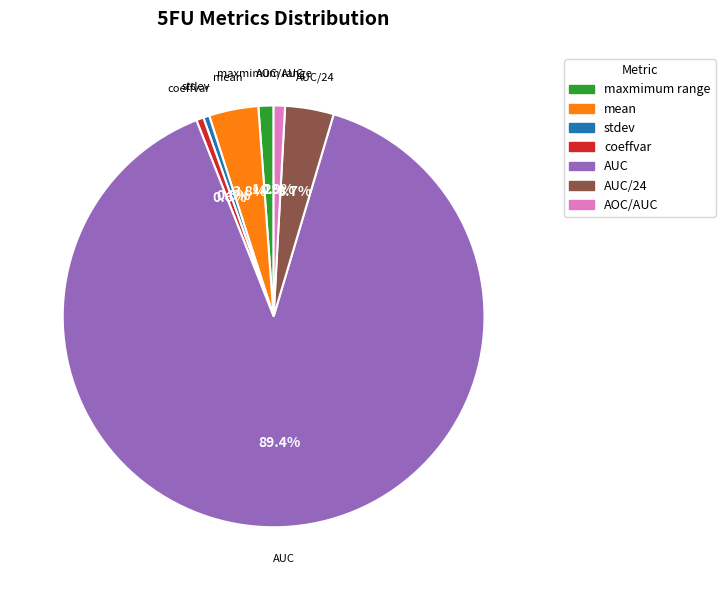

To the nearest percent, what percentage of the pie is AOC/AUC?

1%